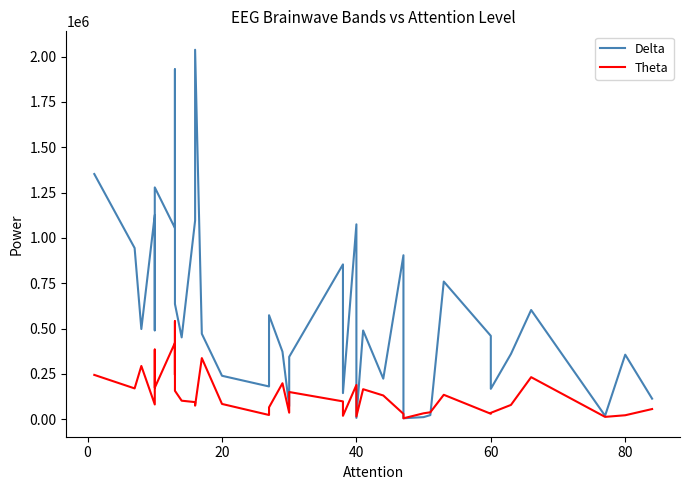

Rank the series at 20 from lowest to highest value.

Theta, Delta